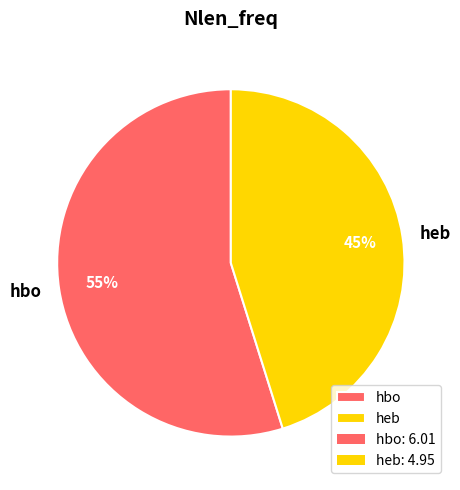

Which slice is the smallest?

heb